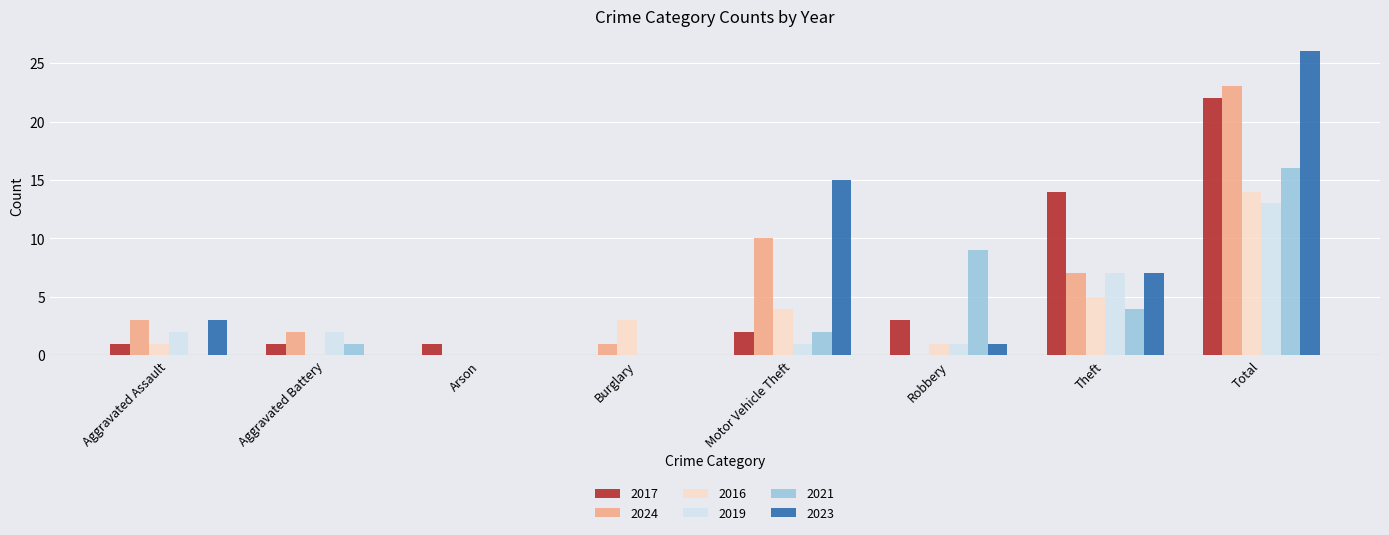

Which series changed the most between Motor Vehicle Theft and Robbery?

2023